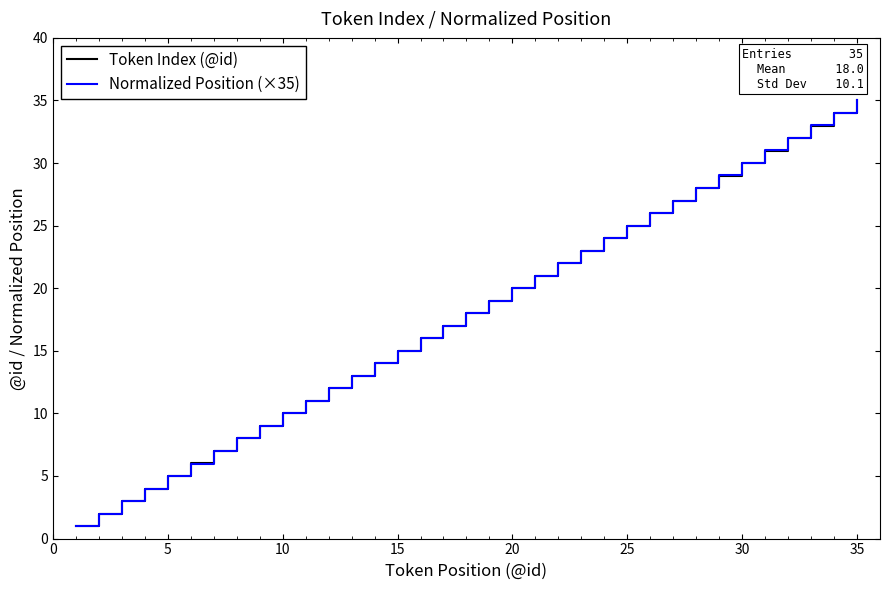

What is the smallest value displayed?

1.0